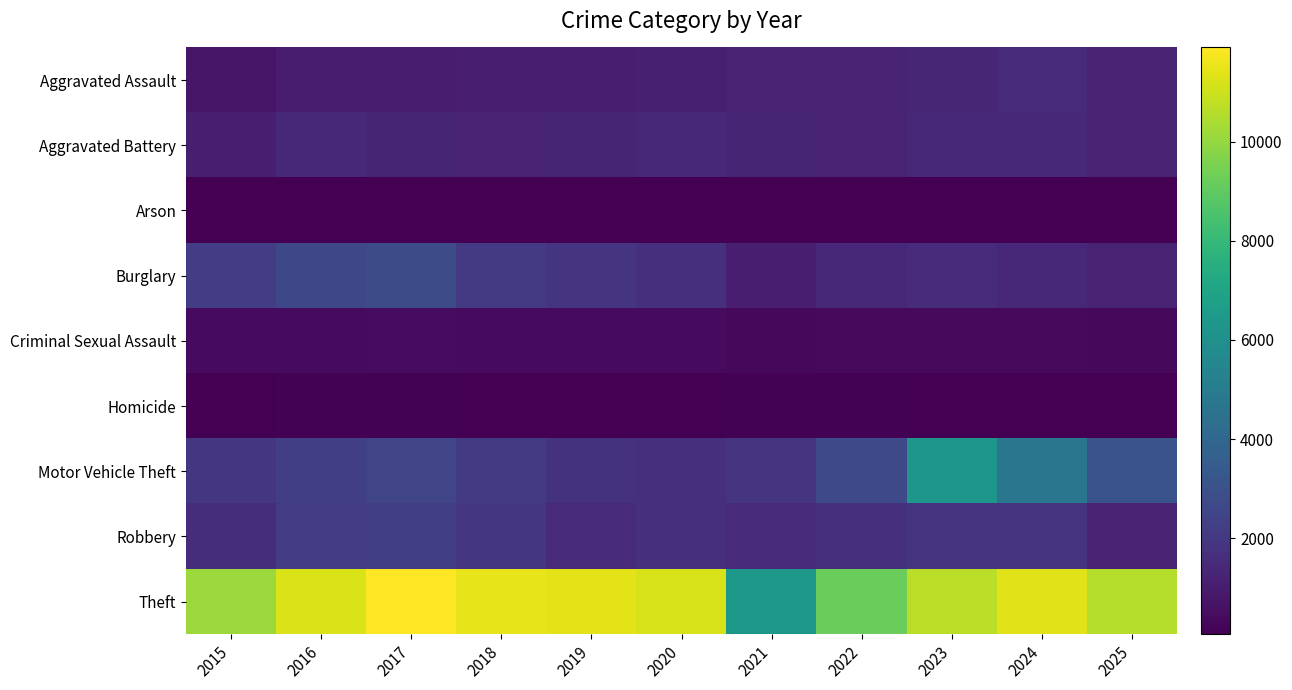

Rank the series at 2020 from lowest to highest value.

Arson, Homicide, Criminal Sexual Assault, Aggravated Assault, Aggravated Battery, Robbery, Burglary, Motor Vehicle Theft, Theft